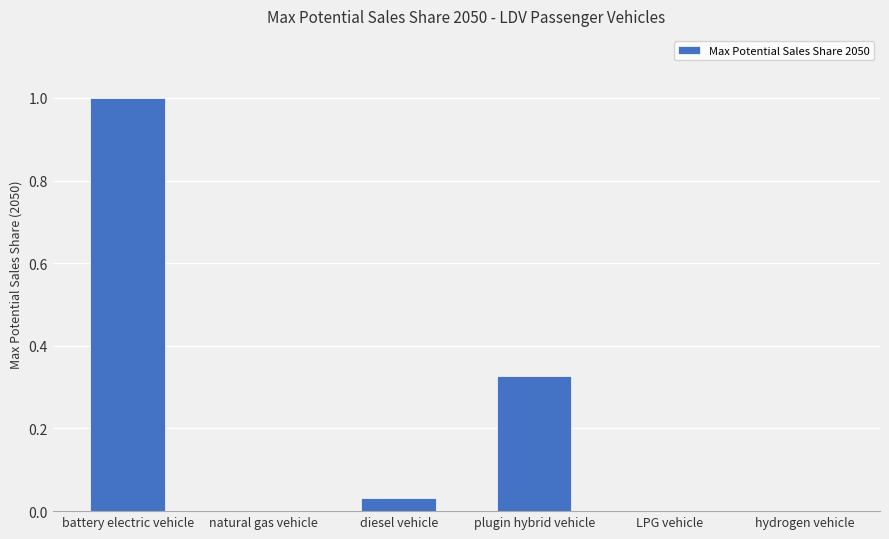

Is it true that the value at hydrogen vehicle is 0.0?

True